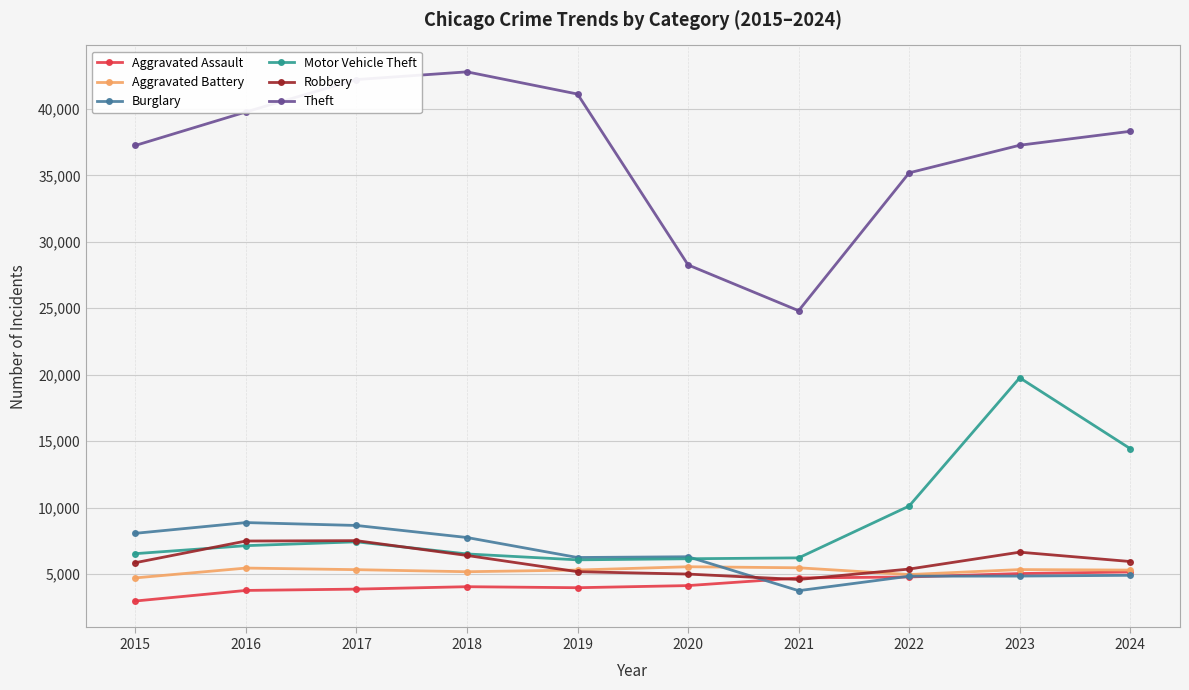

What is the lowest value of the Aggravated Assault series?

2984